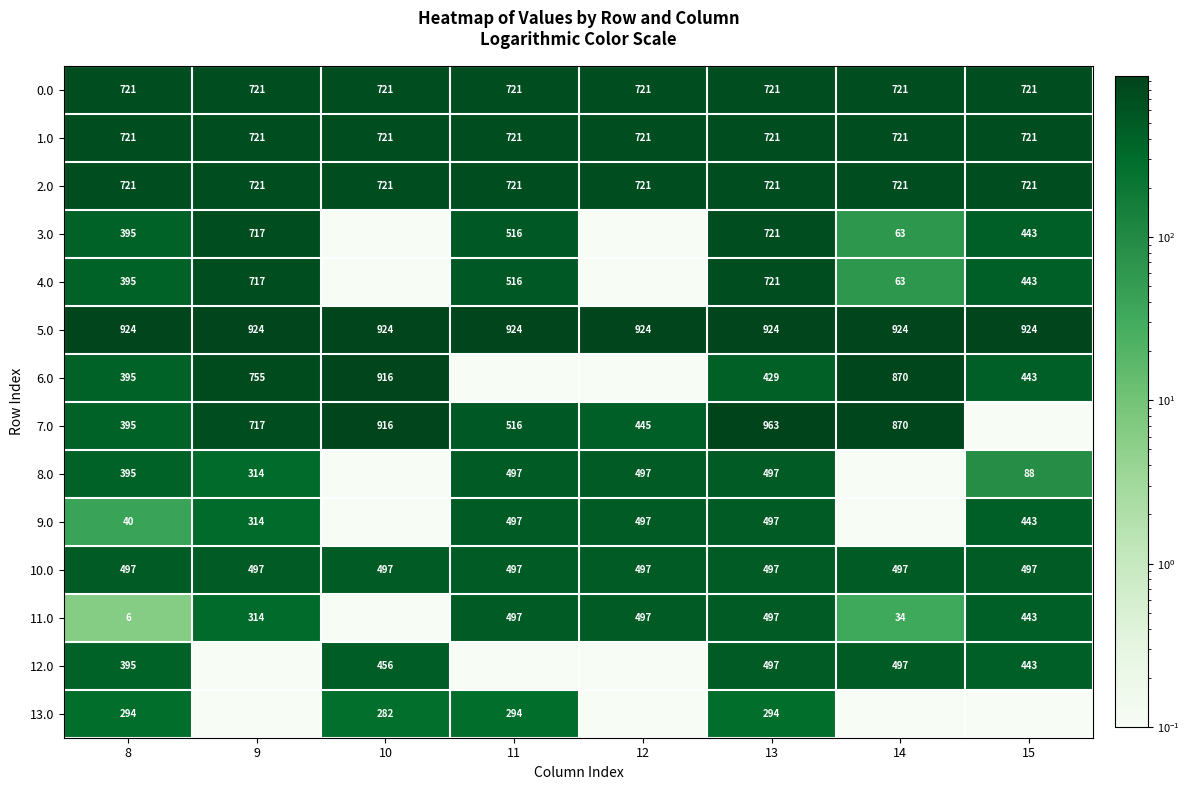

How many distinct data groups are displayed?

14